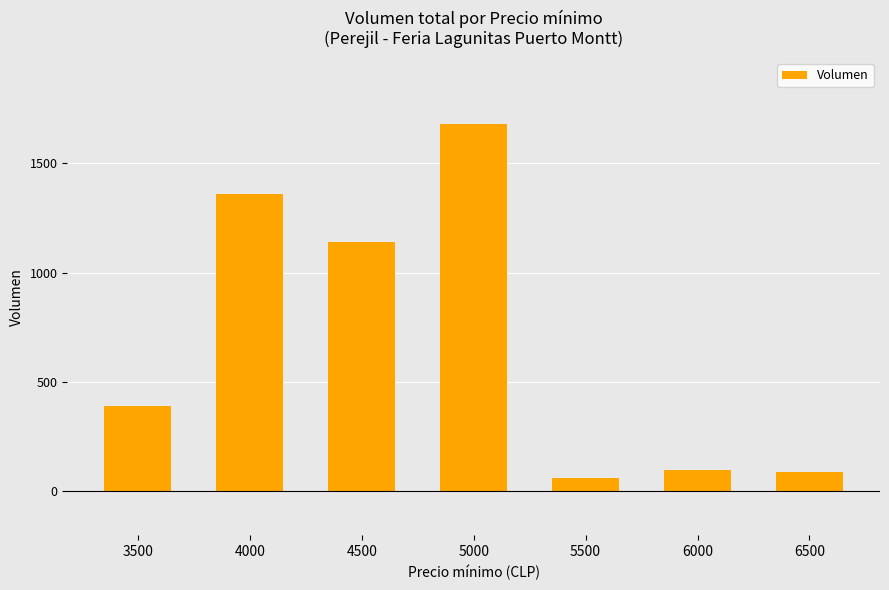

What is the average value?

689